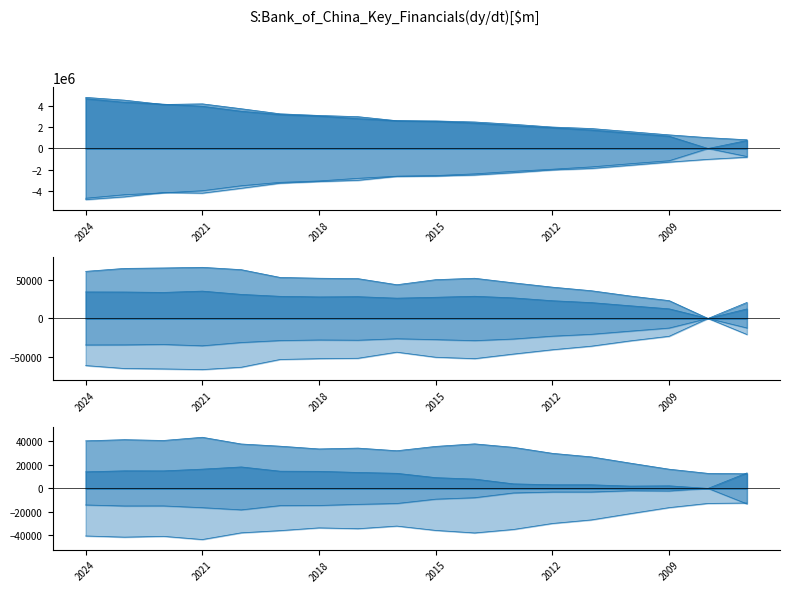

True or false: Net Interest Income $m and Total Assets $m cross at least once.

False